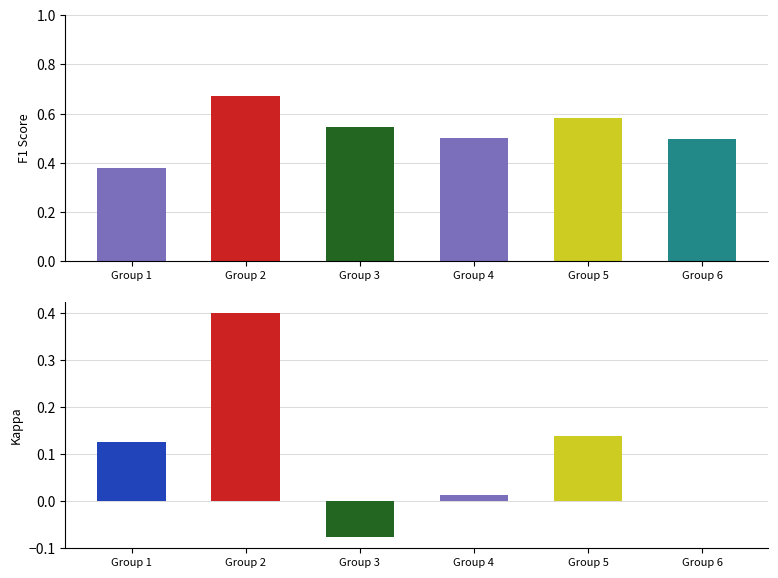

Which has a higher value, Group 6 or Group 3?

Group 3